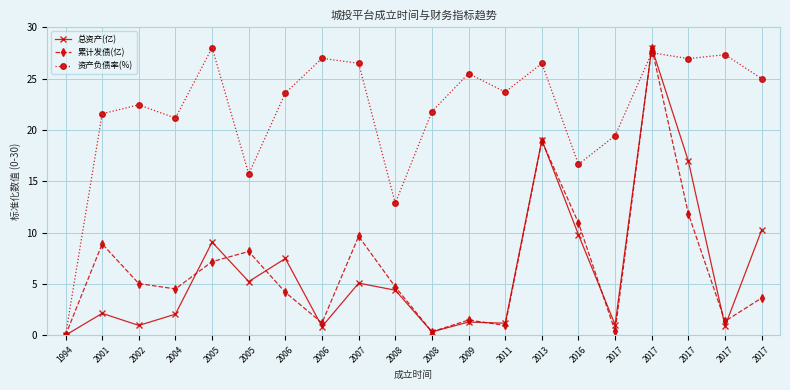

True or false: 累计发债(亿) has a value of 1.5 at 2009.

True